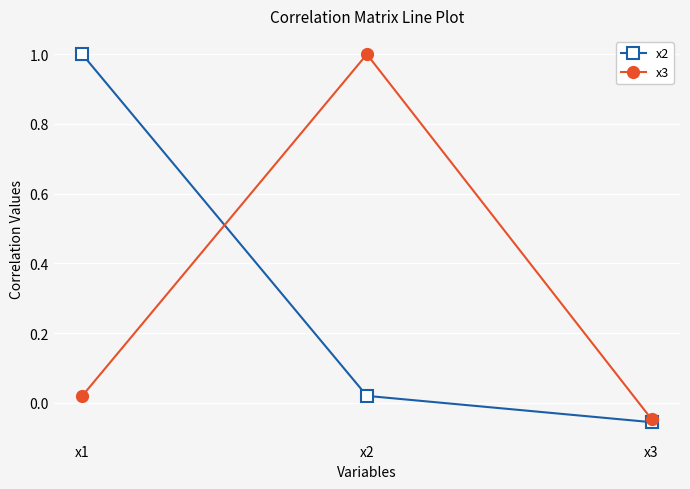

What is the spread (max minus min) of values at x2?

1.0